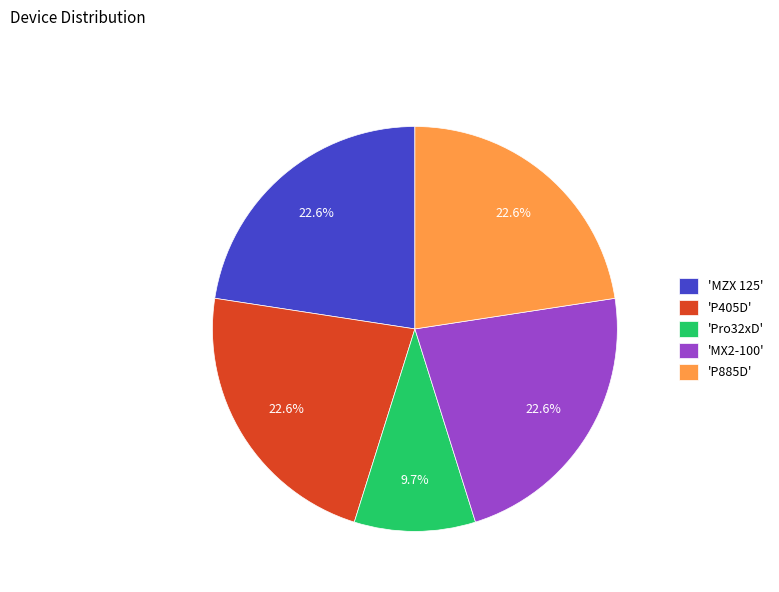

What portion of the pie excludes 'MZX 125'?

77.4%